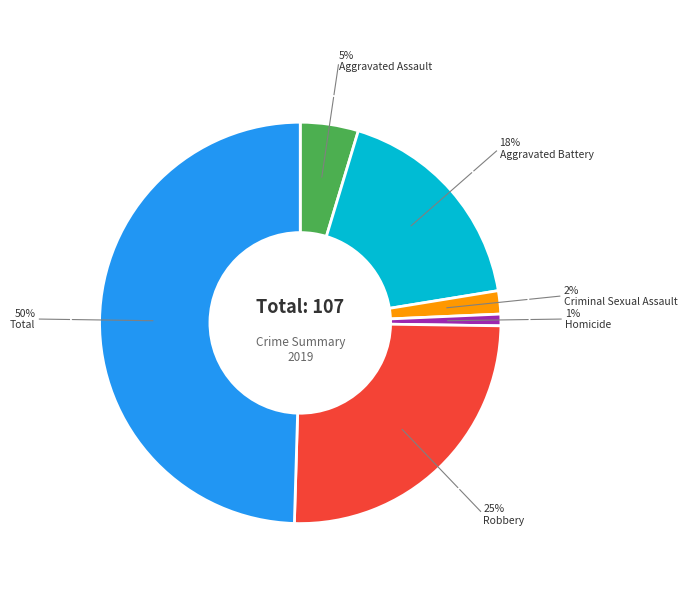

To the nearest percent, what is the difference between the largest and smallest slice percentages?

49%